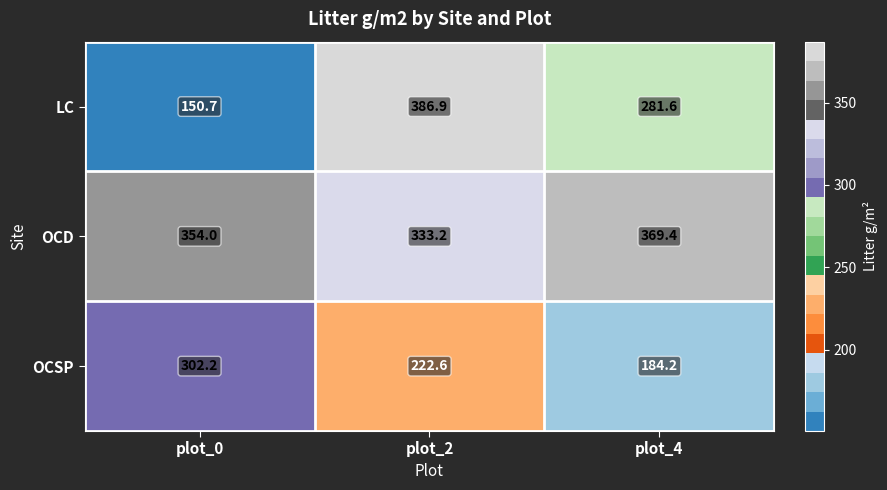

What is the greatest value displayed?

386.9